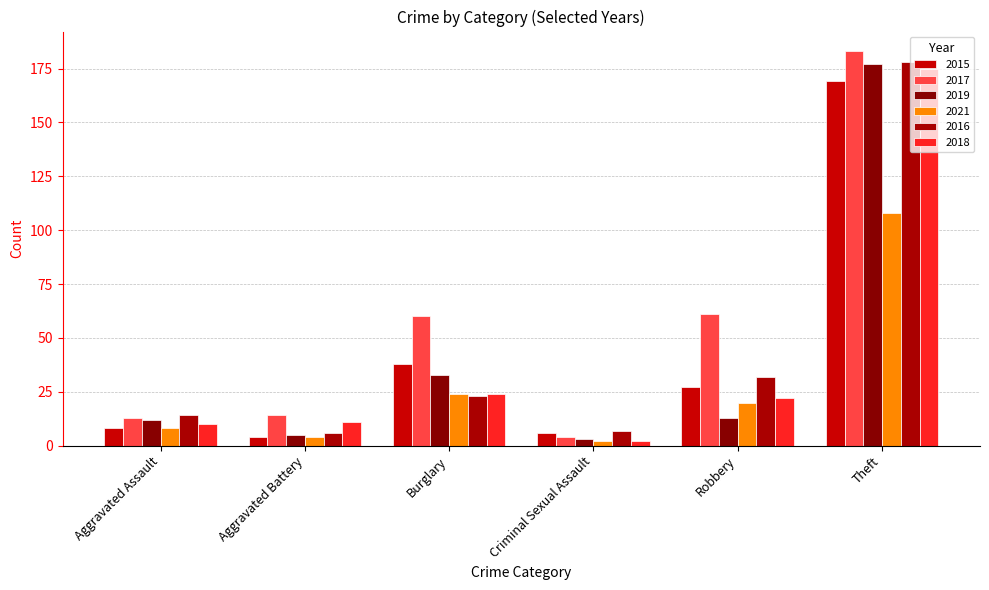

What is the label of the 3rd bar from the left?

Burglary